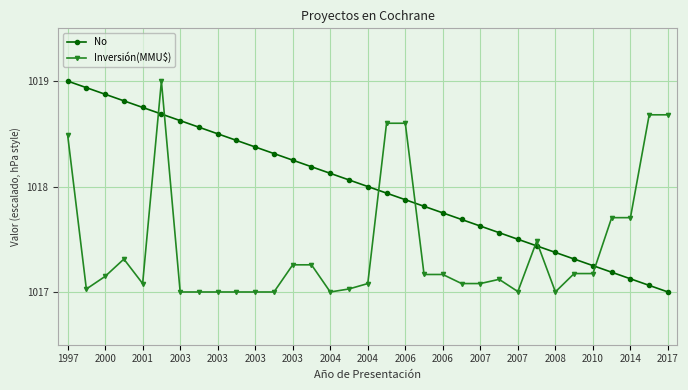

Is this an area chart (filled region under the line)?

No